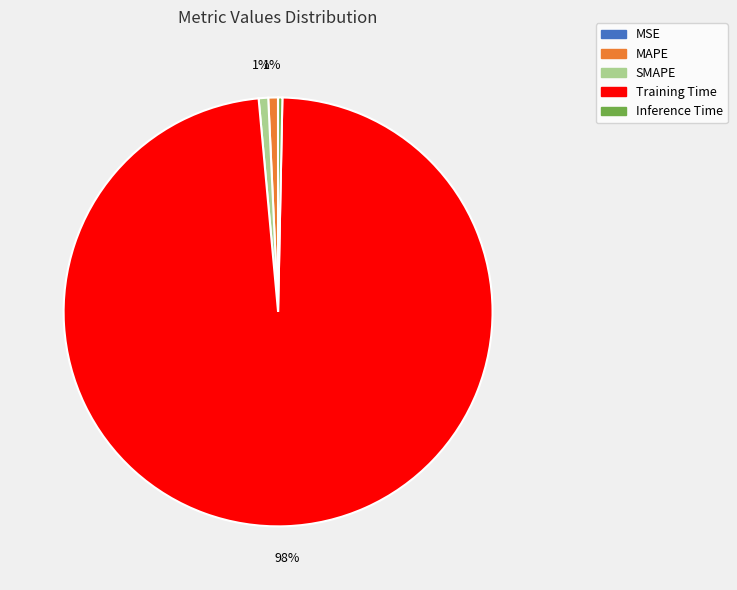

To the nearest percent, what portion does MAPE represent?

1%